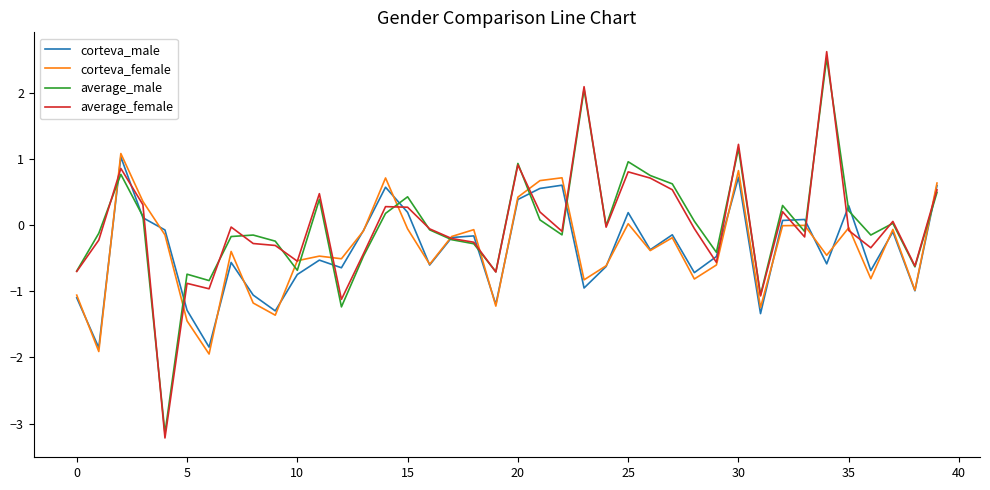

Is this an area chart (filled region under the line)?

No